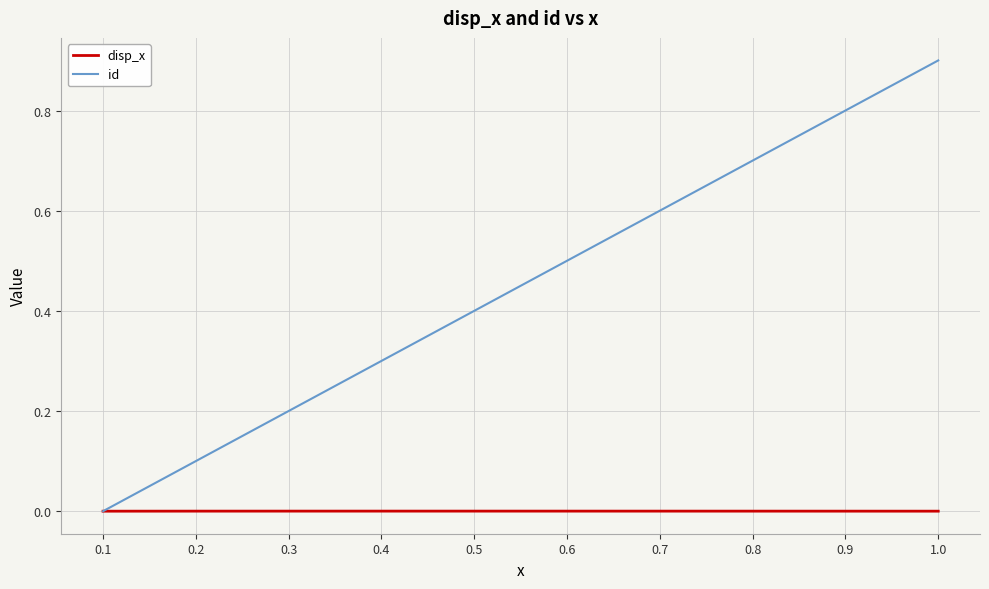

Is this an area chart (filled region under the line)?

No